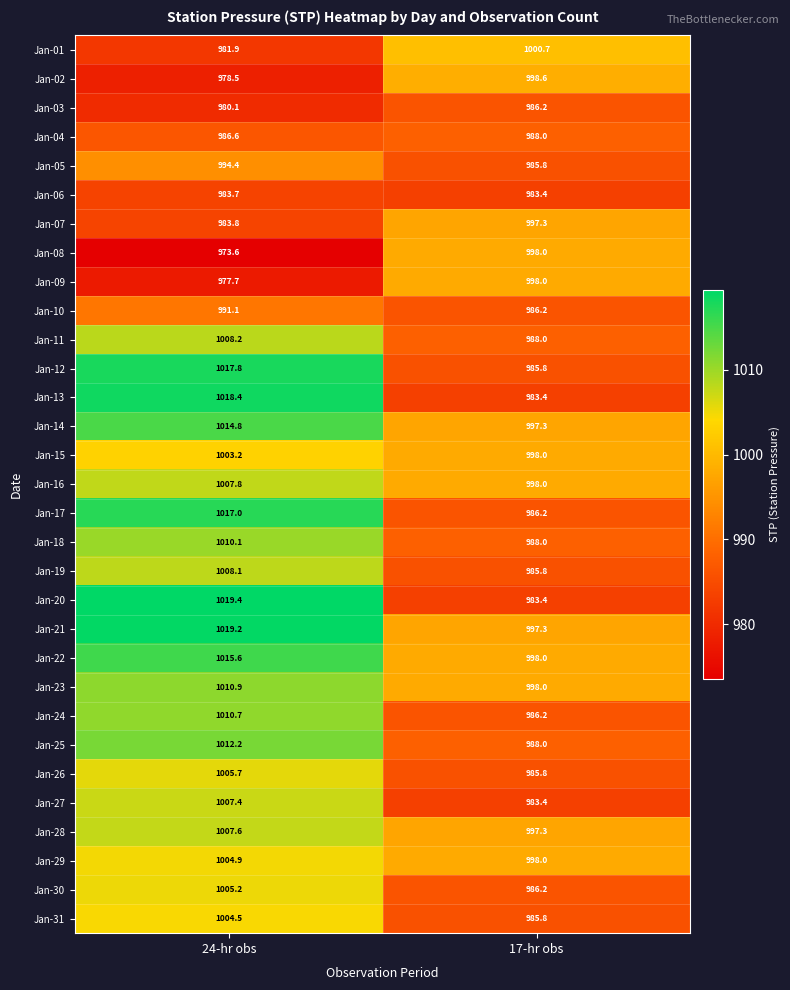

What value does the Jan-26 series have at 24-hr obs?

1005.7